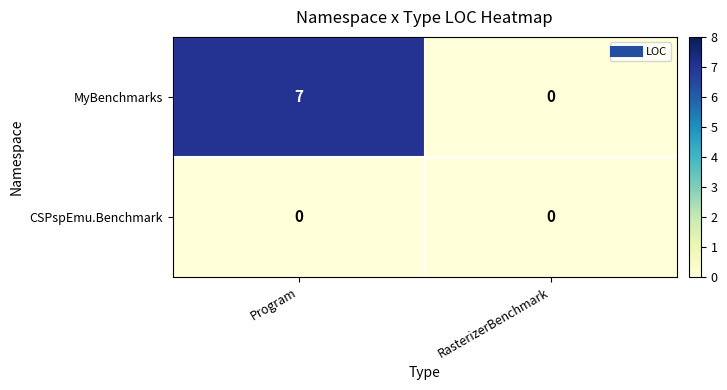

Is the value of MyBenchmarks at Program greater than the value of CSPspEmu.Benchmark at Program?

Yes